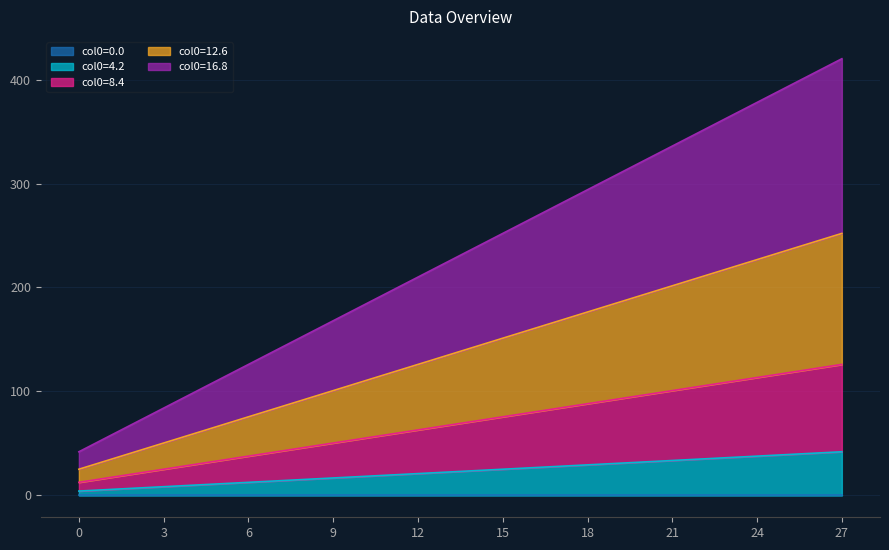

What is the value of the 6th point from the left?

25.2